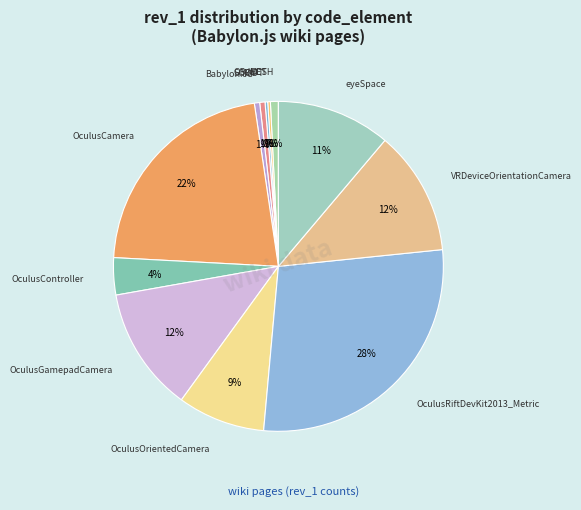

What percentage is the OculusGamepadCamera slice, to the nearest percent?

12%